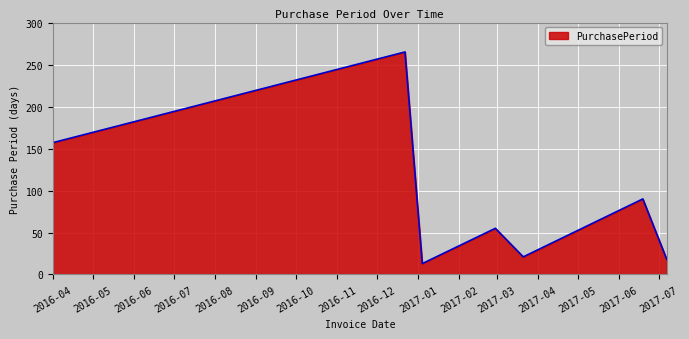

How many lines are shown in the chart?

1